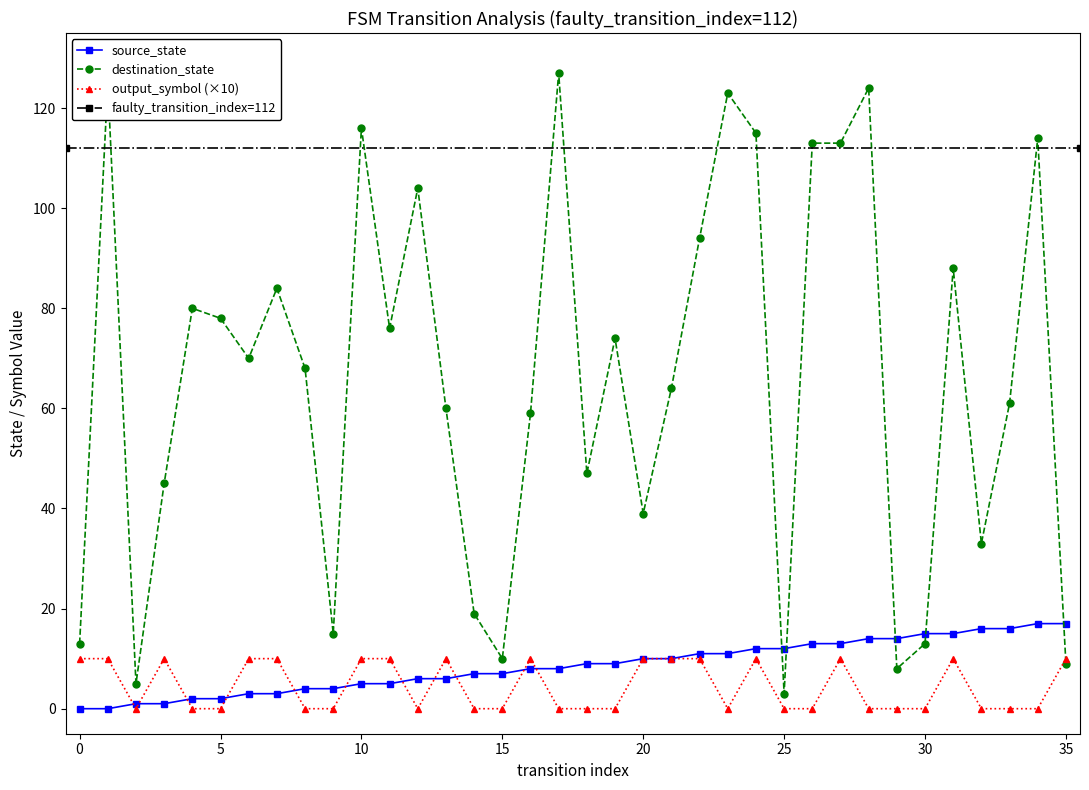

Reading left to right, extract all data points from this chart.

source_state: 0	0	1	1	2	2	3	3	4	4	5	5	6	6	7	7	8	8	9	9	10	10	11	11	12	12	13	13	14	14	15	15	16	16	17	17
destination_state: 13	125	5	45	80	78	70	84	68	15	116	76	104	60	19	10	59	127	47	74	39	64	94	123	115	3	113	113	124	8	13	88	33	61	114	9
output_symbol: 10	10	0	10	0	0	10	10	0	0	10	10	0	10	0	0	10	0	0	0	10	10	10	0	10	0	0	10	0	0	0	10	0	0	0	10